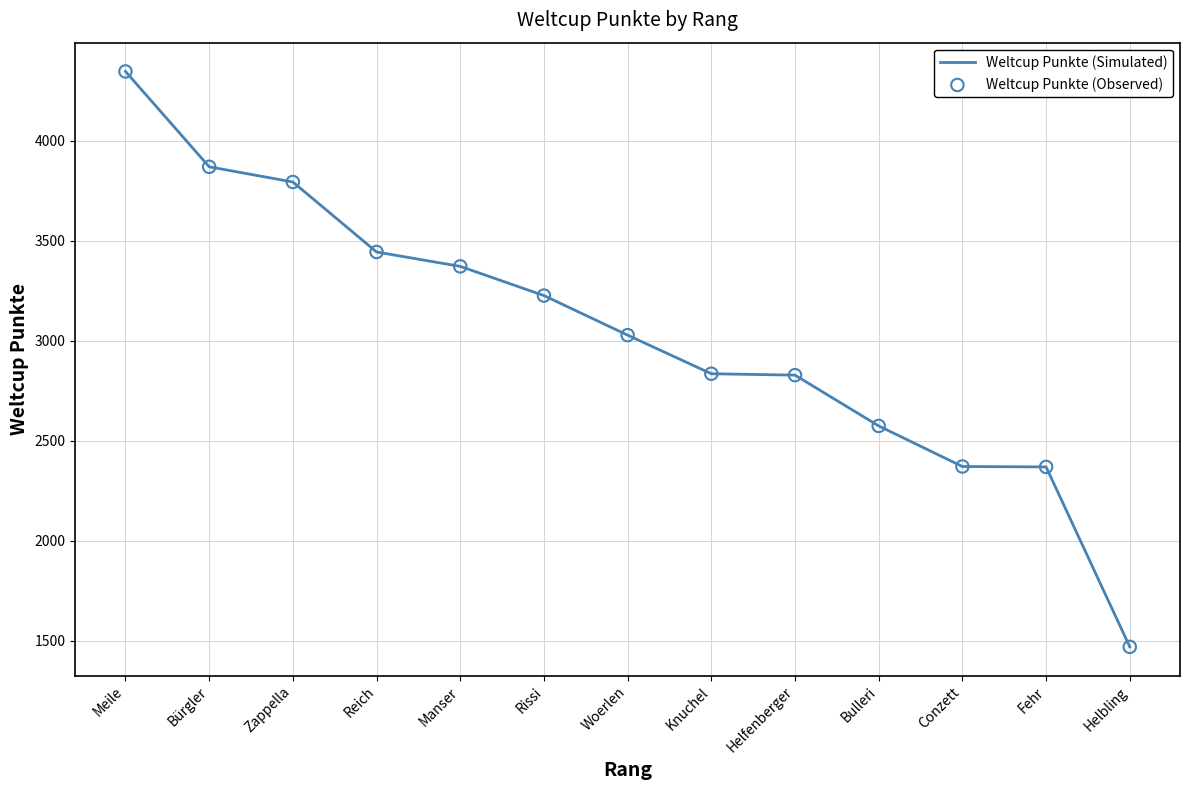

What is the difference between the maximum and minimum values?

2878